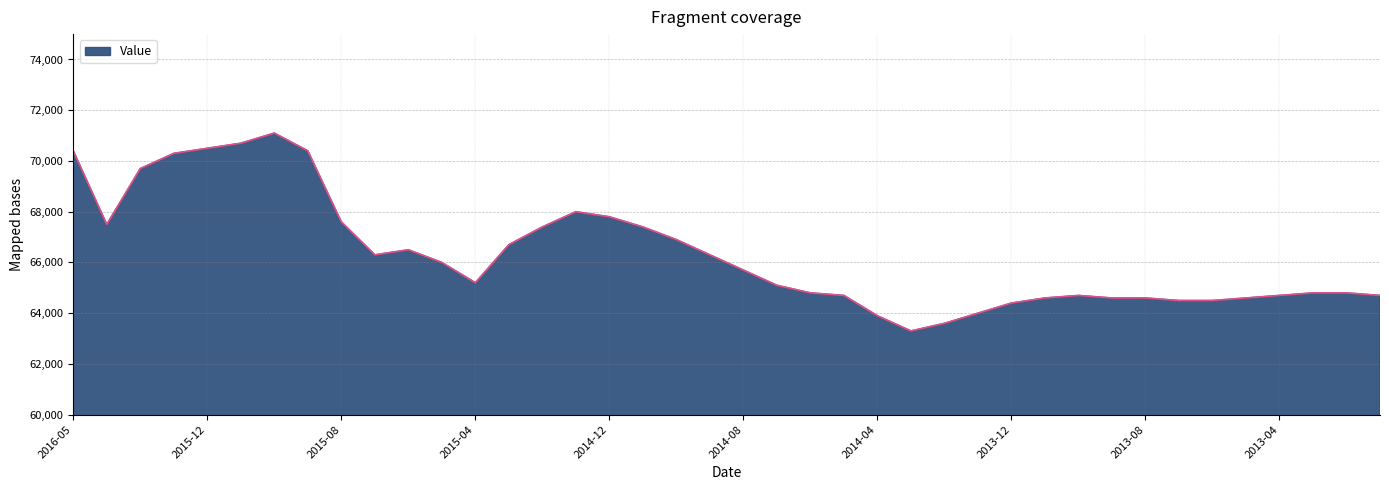

What is the maximum value shown in the chart?

71100